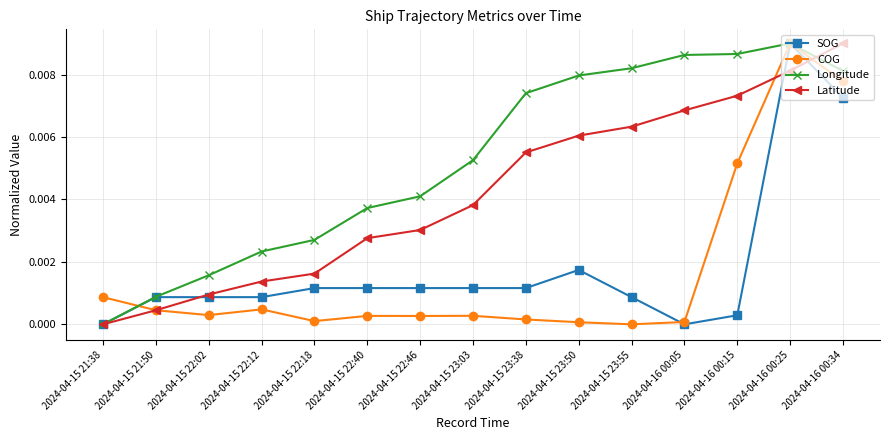

Count the number of data series in this chart.

4